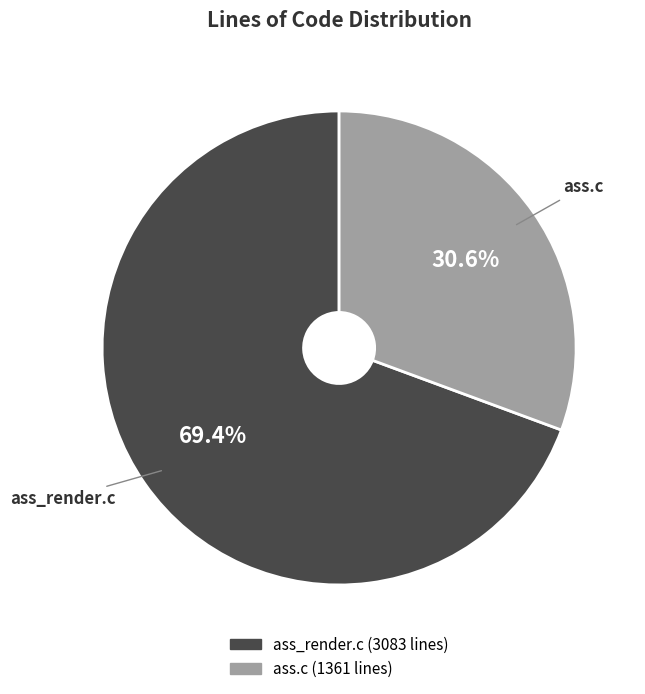

Combined, do ass.c and ass_render.c account for over 50%?

Yes